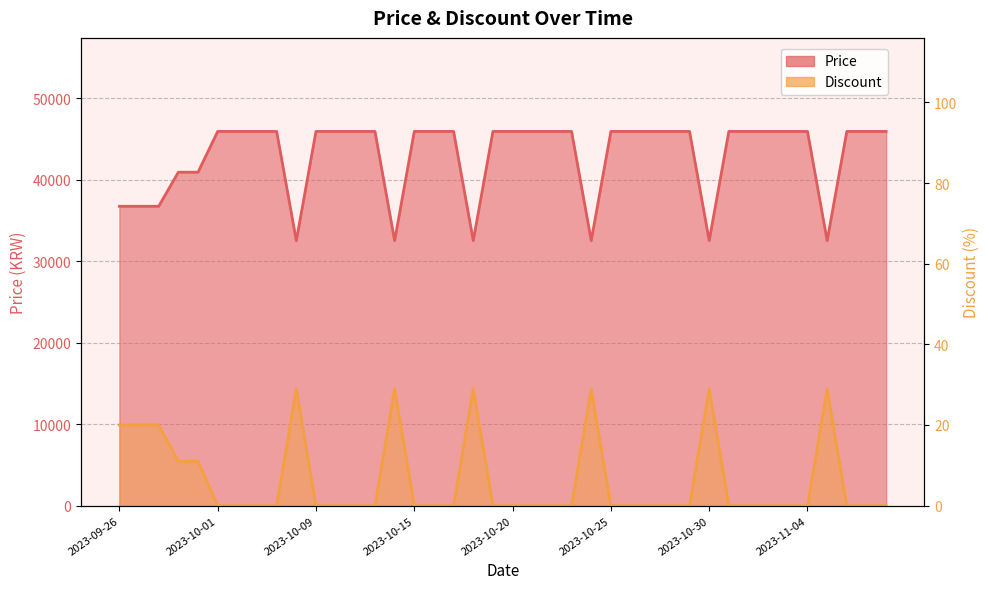

How many values in the Price series are below 45900?

11